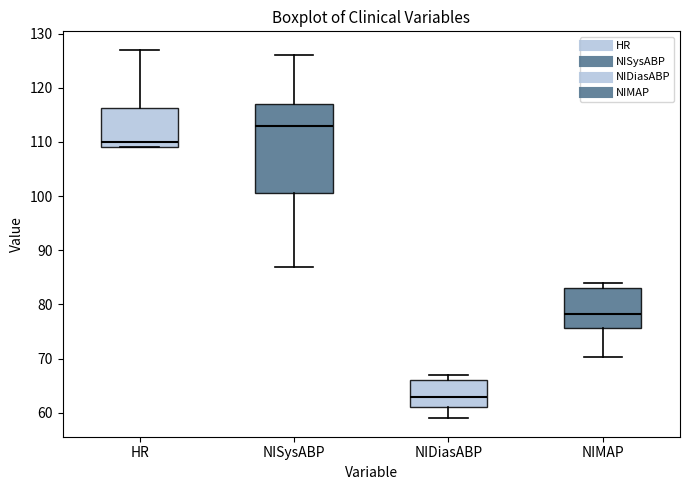

Reading left to right, transcribe this box plot: for each box, give where its median line is, the range the box spans, and where its two whiskers end, as read against the y-axis. The values are not printed on the chart, so give them approximately, as read against the axis.

HR: median 110, box 109 to 116, whiskers 109 to 127
NISysABP: median 113, box 101 to 117, whiskers 87 to 126
NIDiasABP: median 63, box 61 to 66, whiskers 59 to 67
NIMAP: median 78, box 76 to 83, whiskers 70 to 84